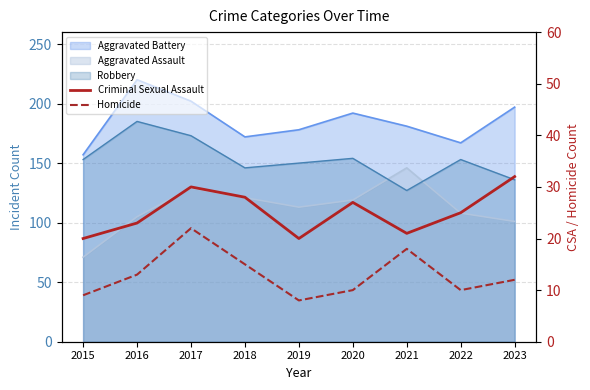

What is the maximum value for Criminal Sexual Assault?

32